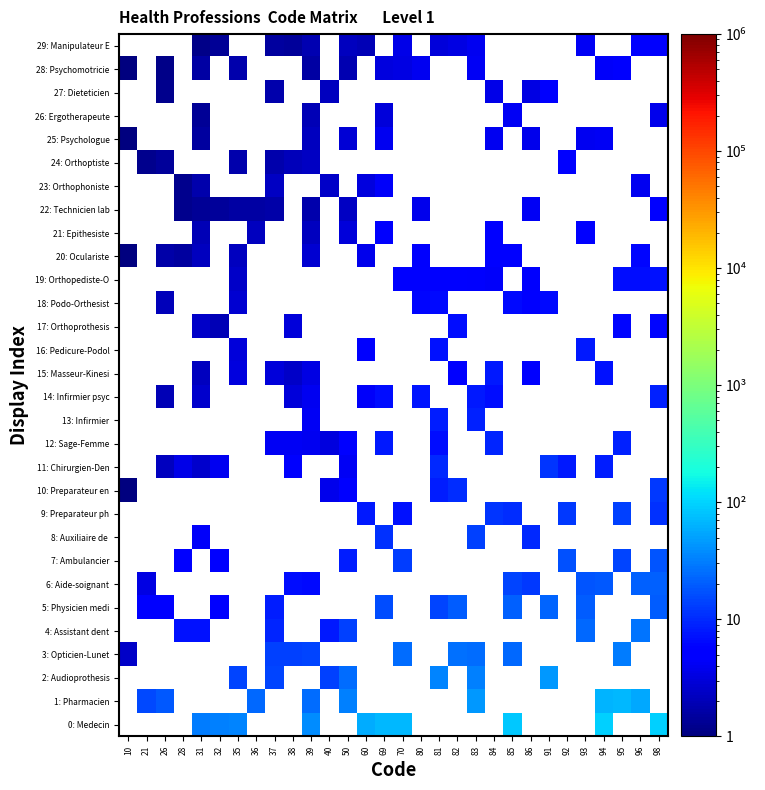

How many categories are shown in the chart?

30